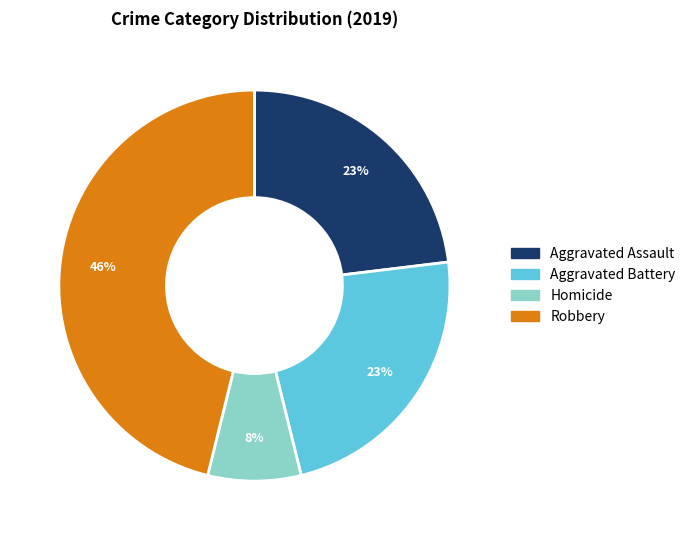

What is the largest slice in the pie chart?

Robbery